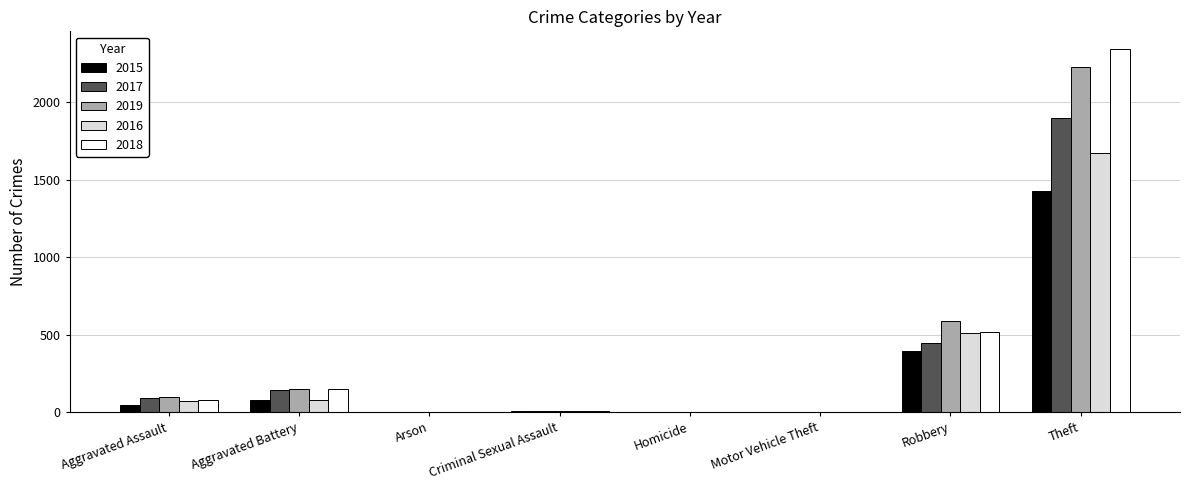

At which category is the sum across all series the highest?

Theft